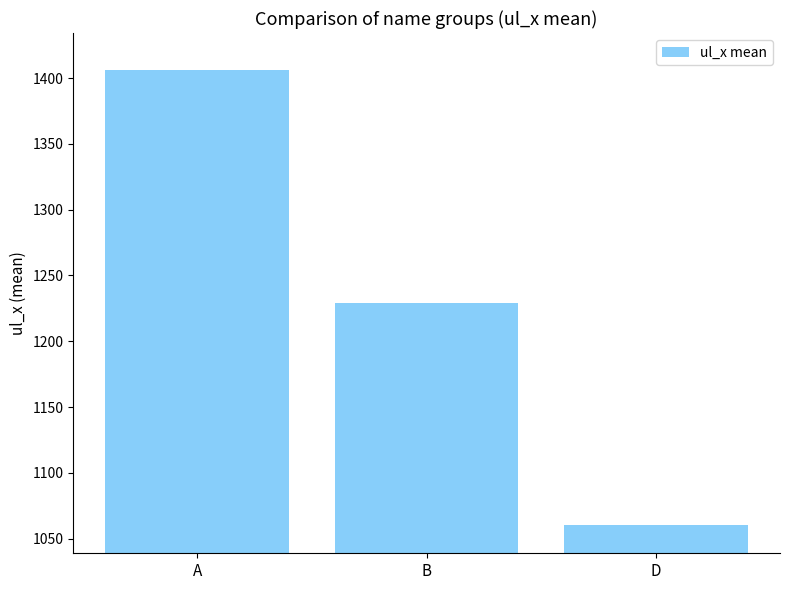

What is the sum of the values at A and D?

2466.2